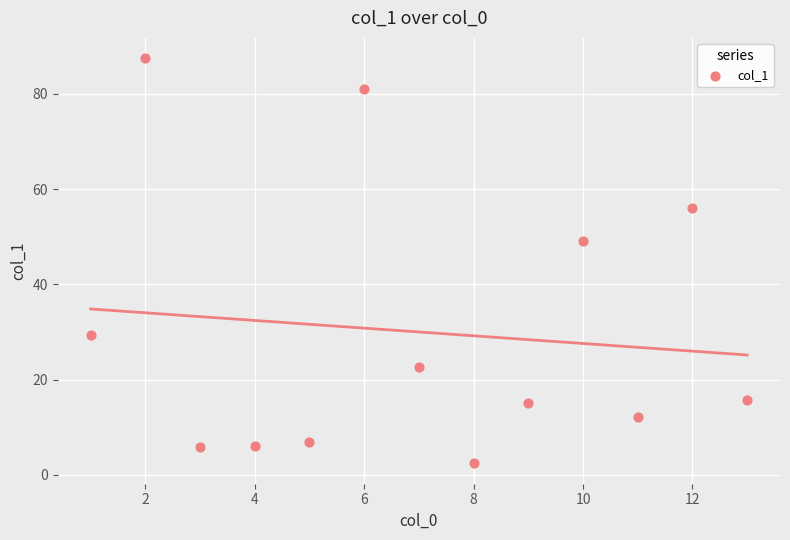

What is the range of Y values (max minus min)?

85.1